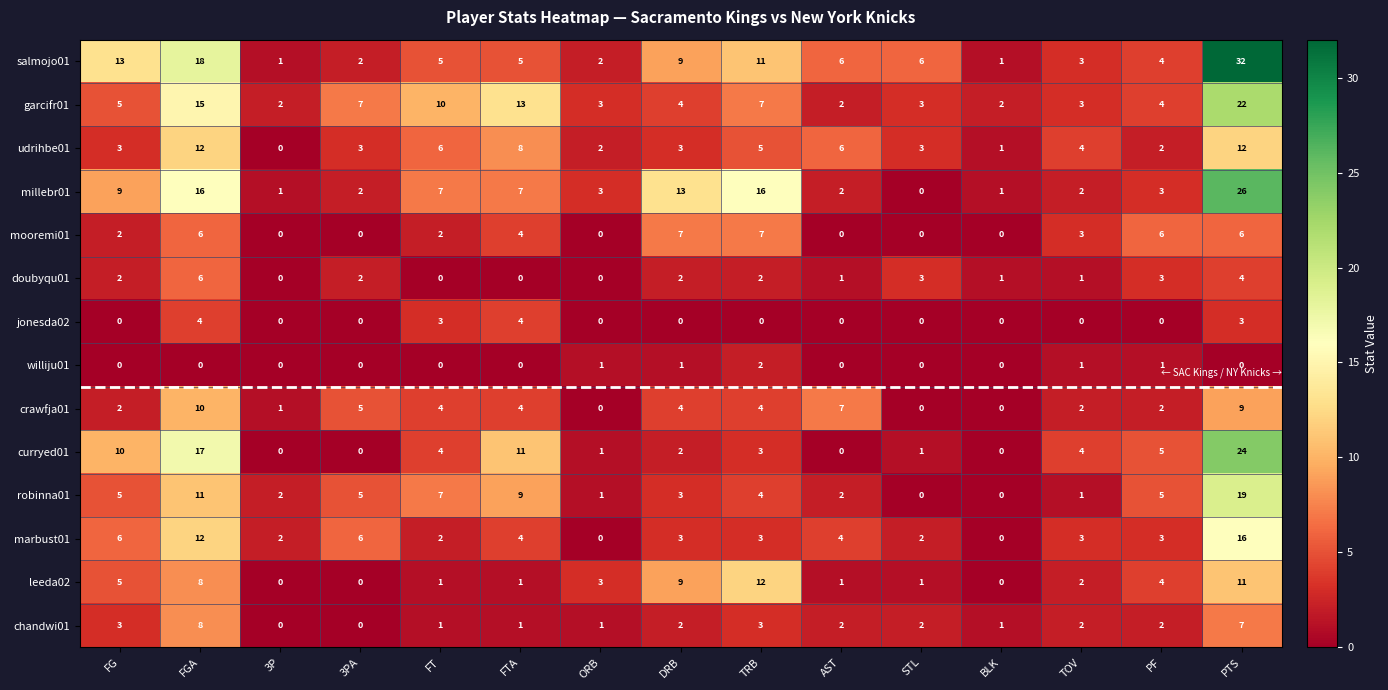

How many data points in jonesda02 are above 0?

4